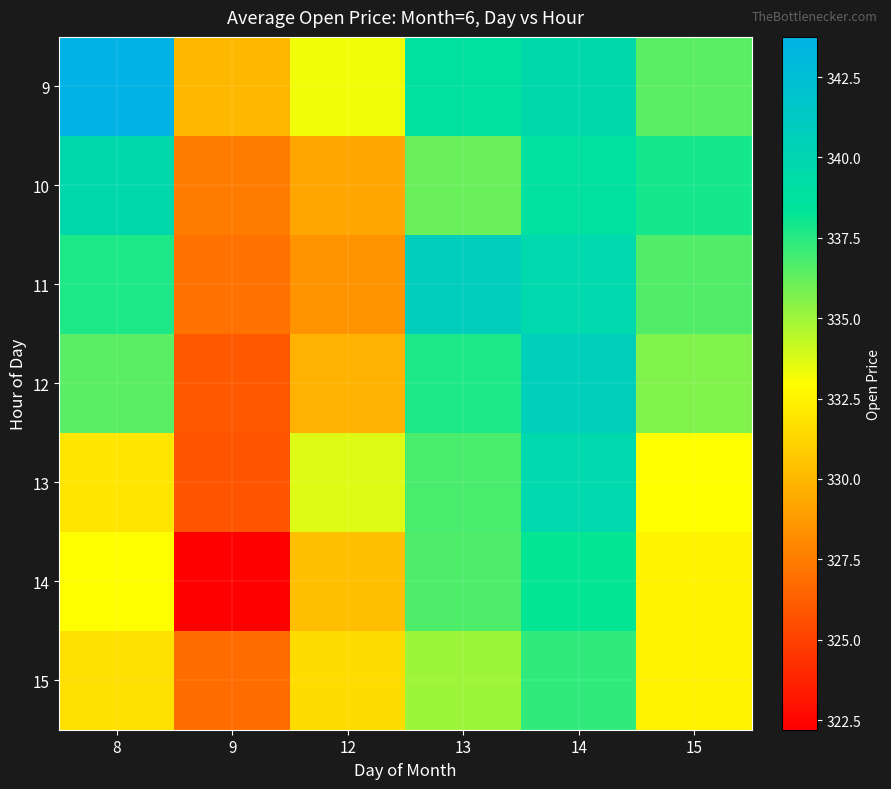

Rank the series at 14 from highest to lowest value.

12, 11, 13, 9, 10, 14, 15